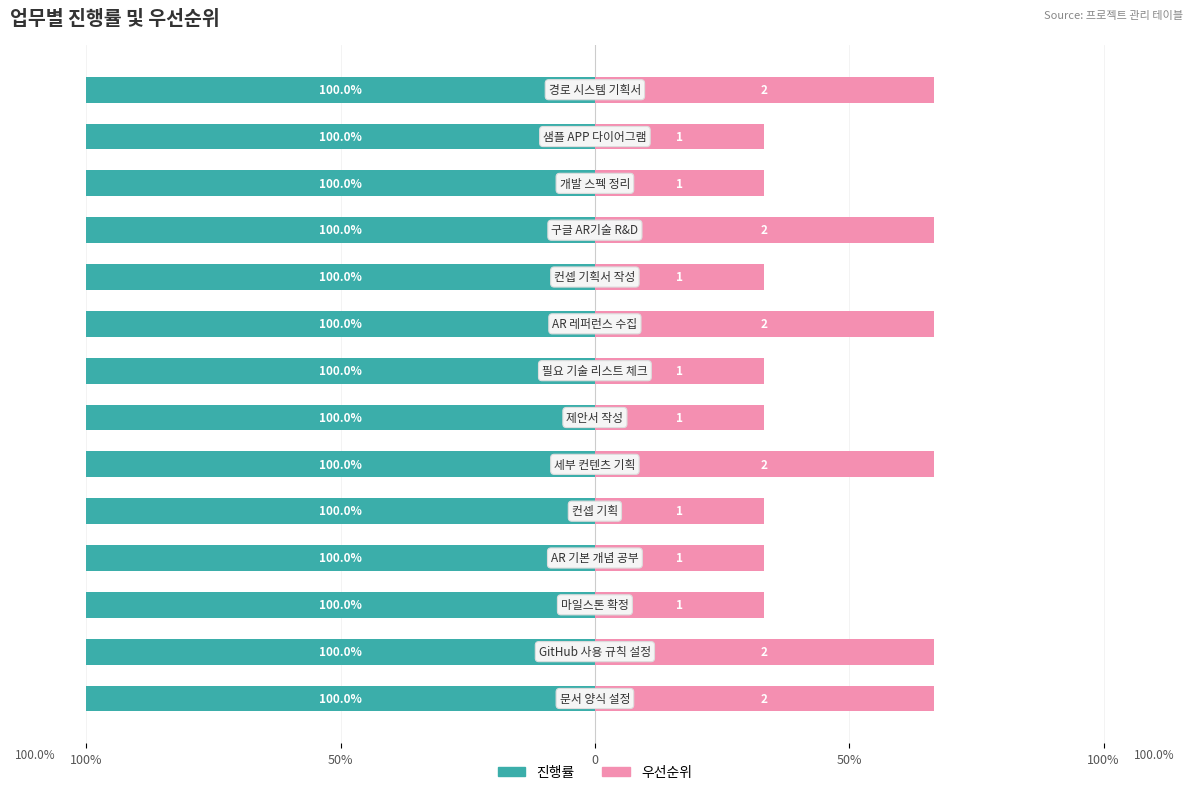

What is the average value of the 우선순위 series?

47.6